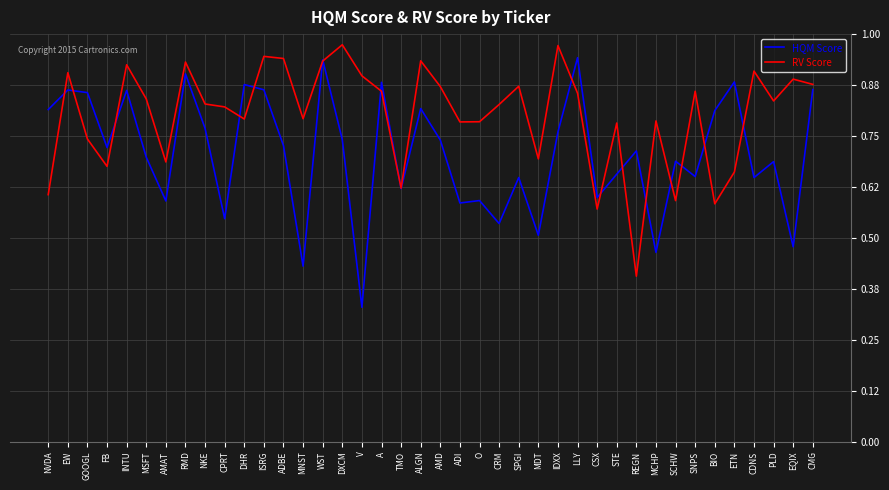

True or false: RV Score has a value of 0.9 at V.

True